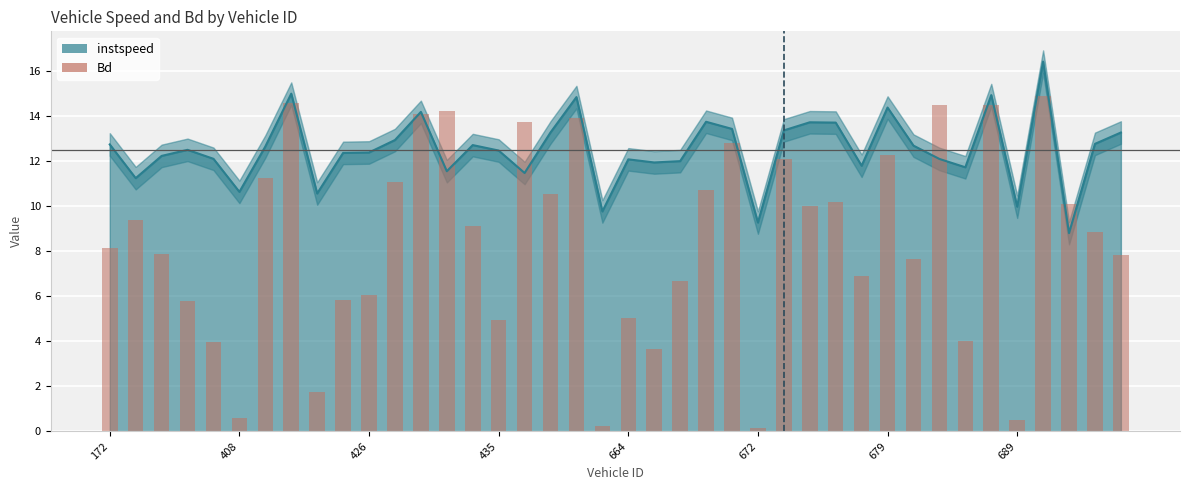

How many data points does each series have?

40